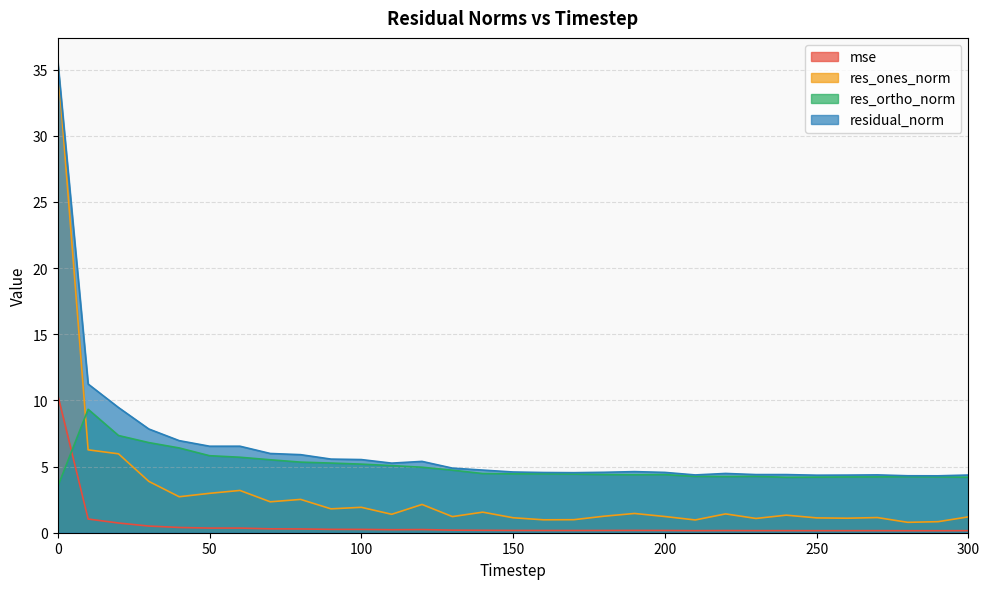

At how many categories does at least one series exceed 17?

1